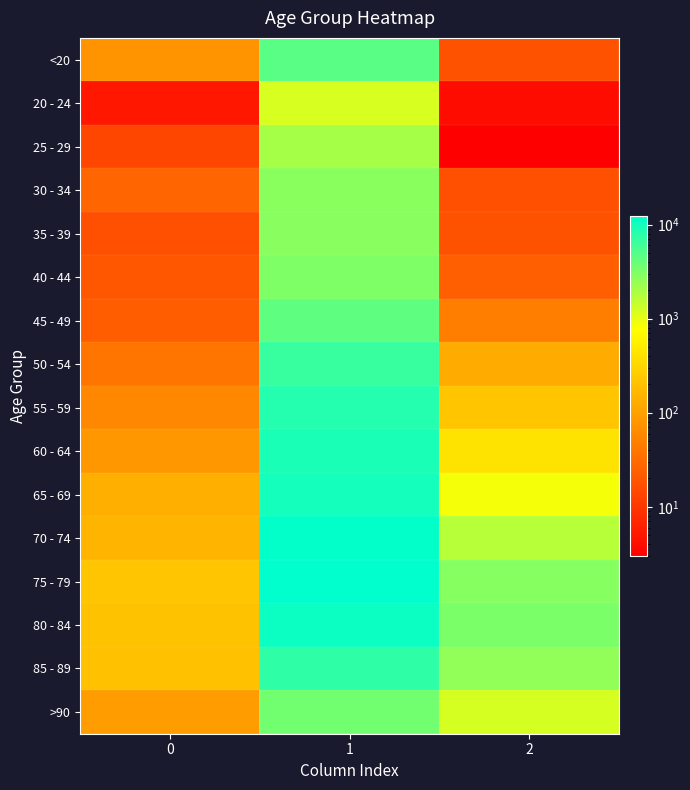

How many categories are shown in the chart?

3